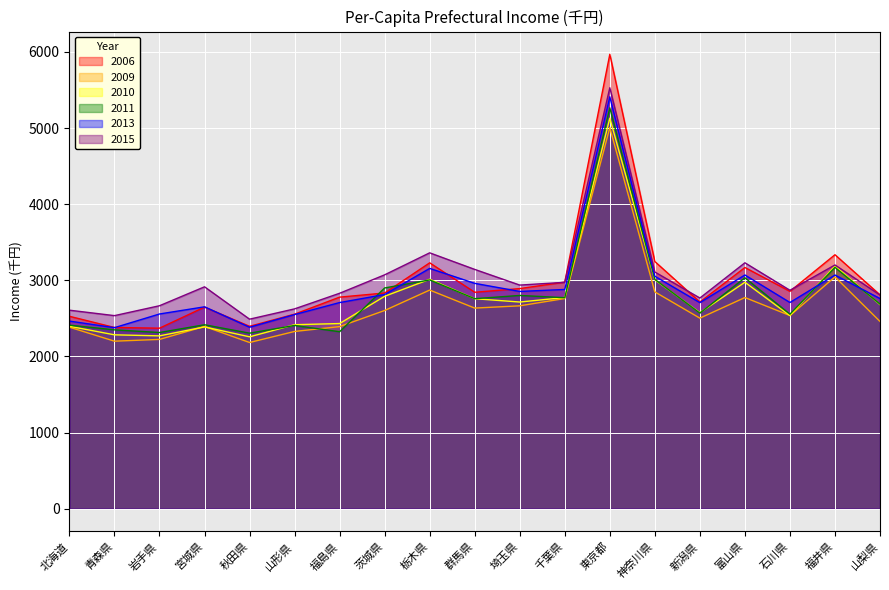

List the series in order of their peak value, lowest first.

2009, 2010, 2011, 2013, 2015, 2006